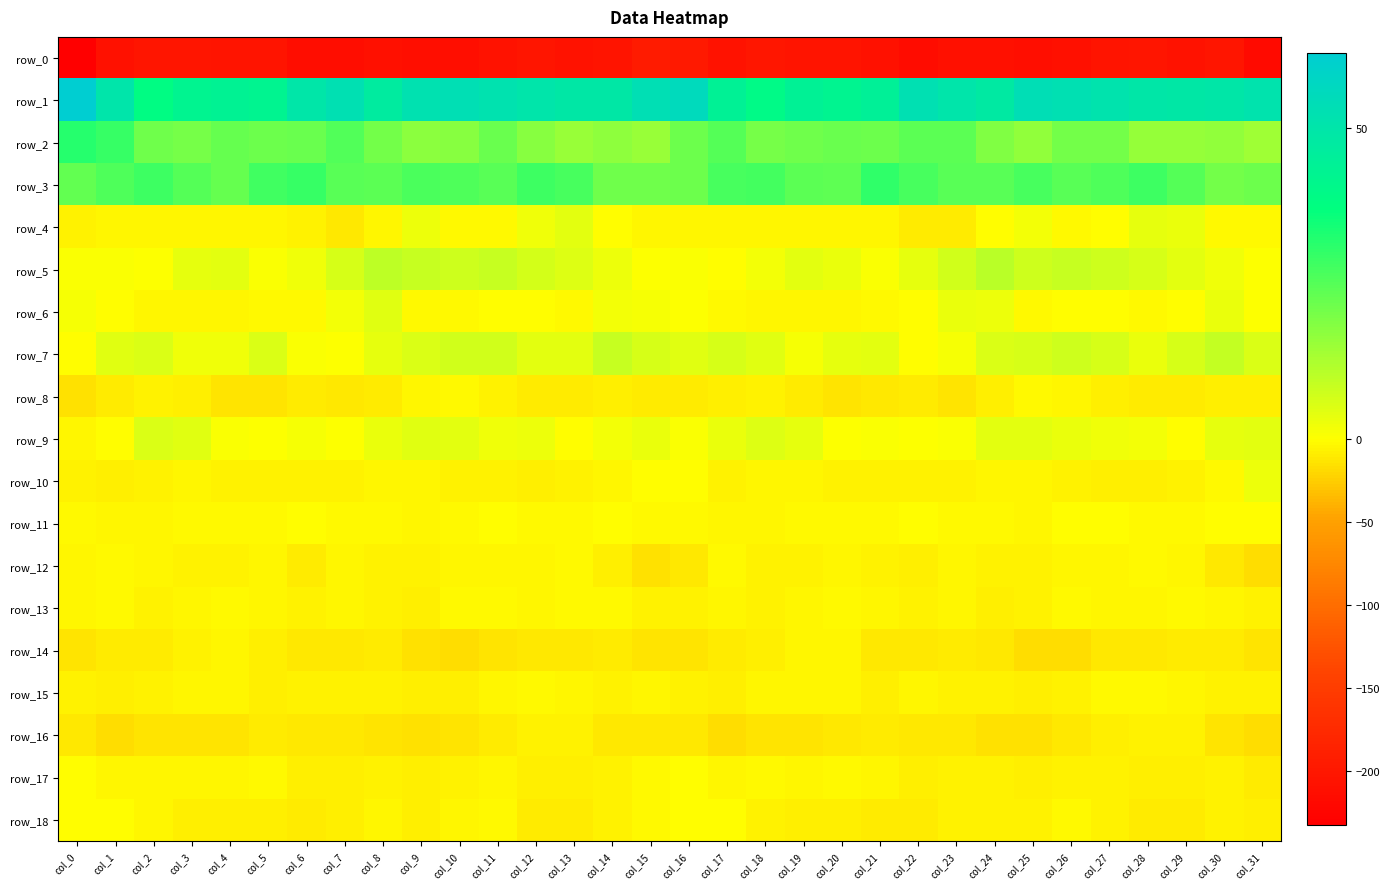

Count the number of data series in this chart.

19